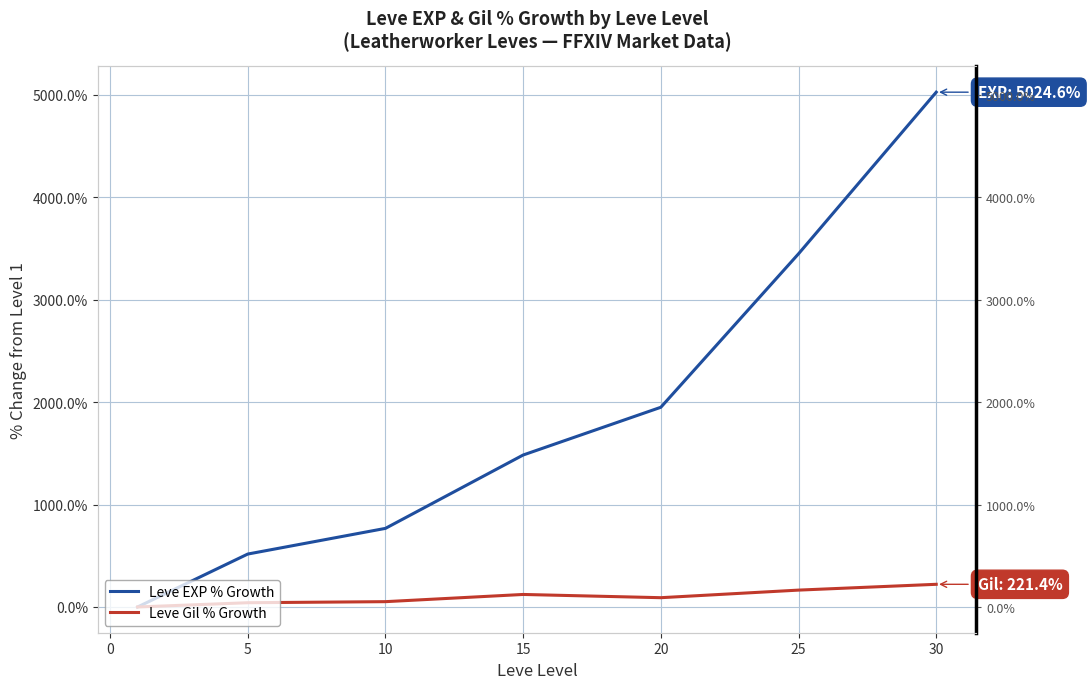

What is the maximum value for Leve EXP % Growth?

5024.6